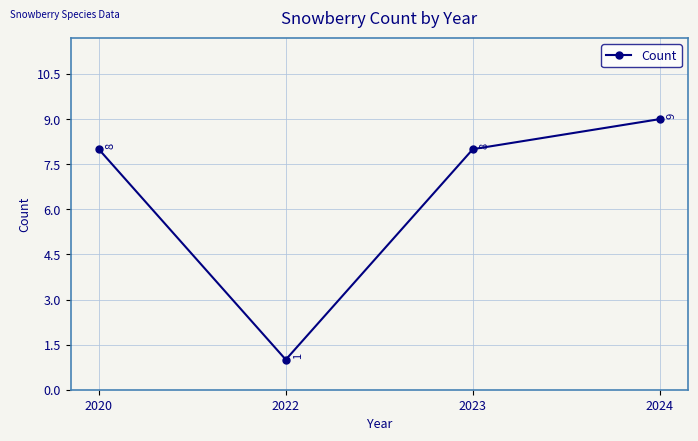

What is the value of the 3rd point from the left?

8